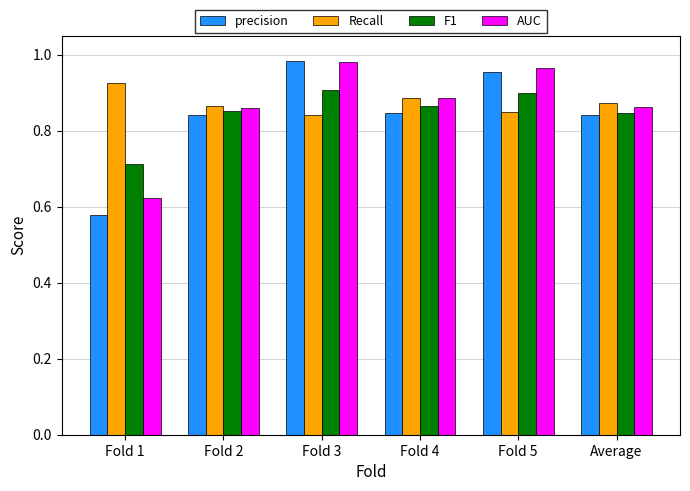

What is the label of the 2nd bar from the left?

Fold 2